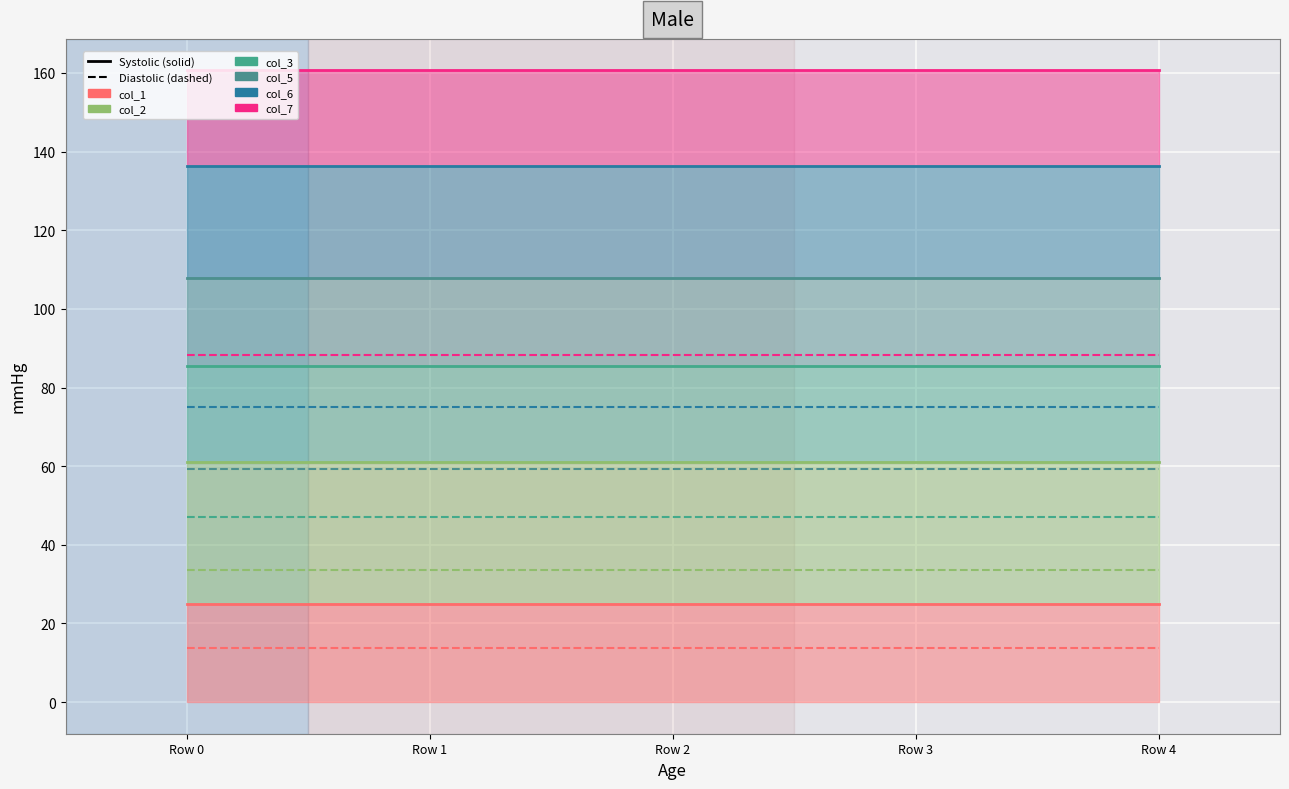

At how many categories does at least one series exceed 42?

5